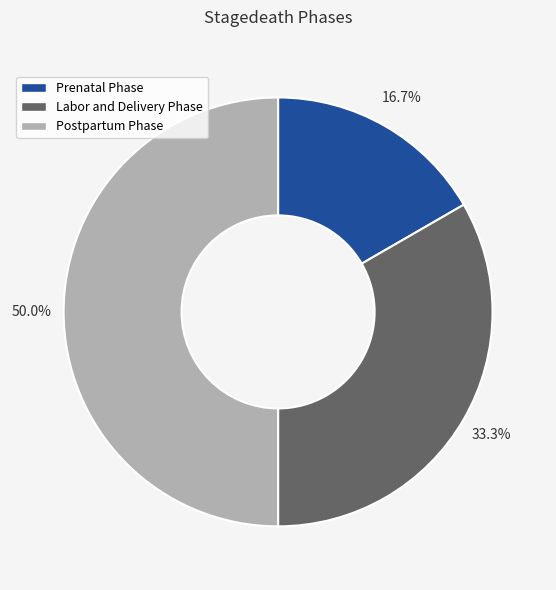

The Labor and Delivery Phase slice represents 33% of the pie. True or false?

True